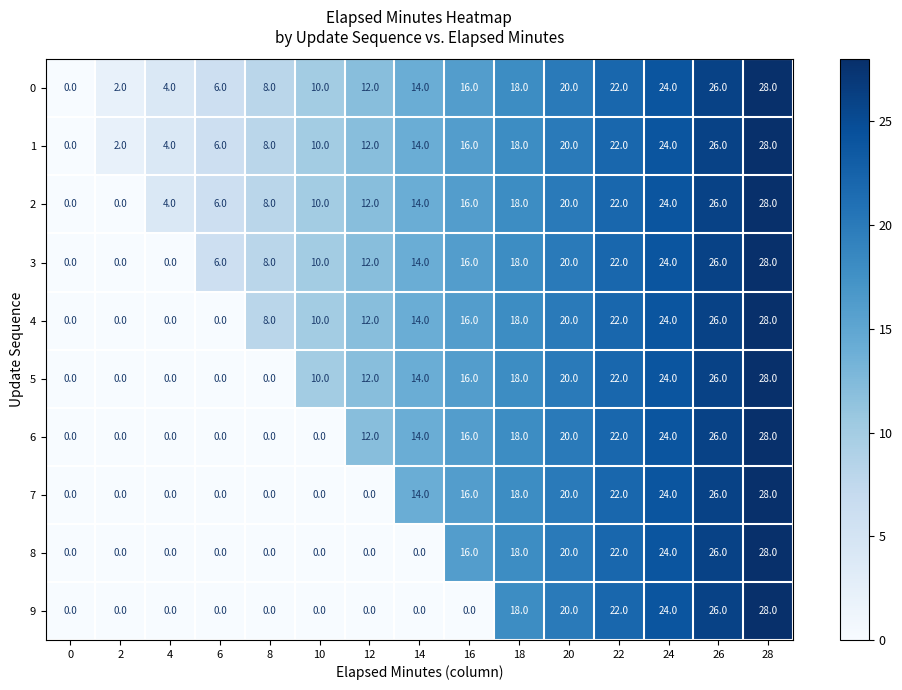

True or false: 8 has a value of 0 at 8.

True